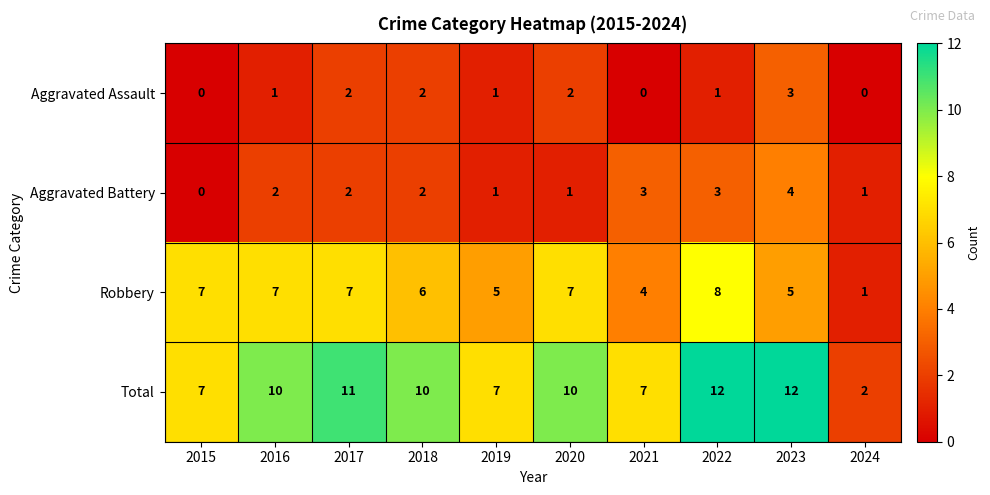

Which series changed the most between 2021 and 2024?

Total